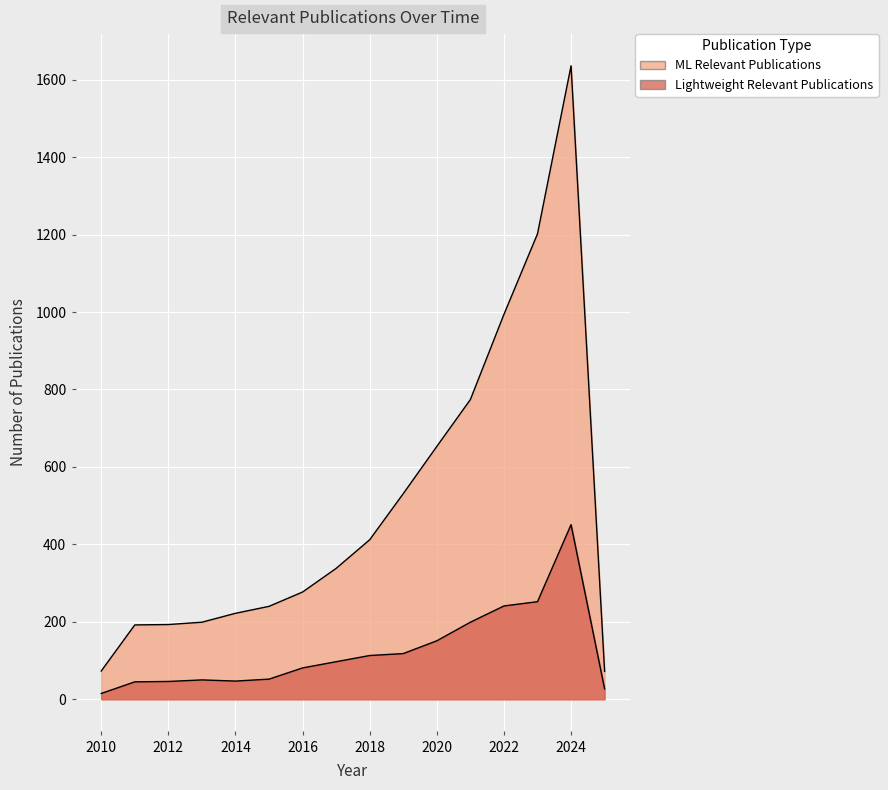

Which series has the largest range (max minus min)?

ML Relevant Publications